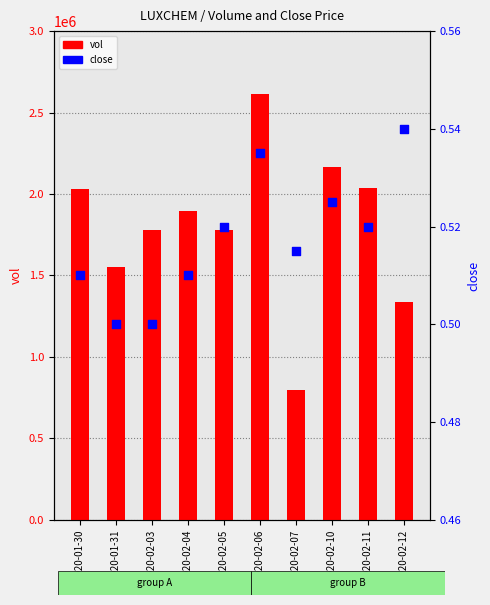

Which series contains the highest Y value?

vol